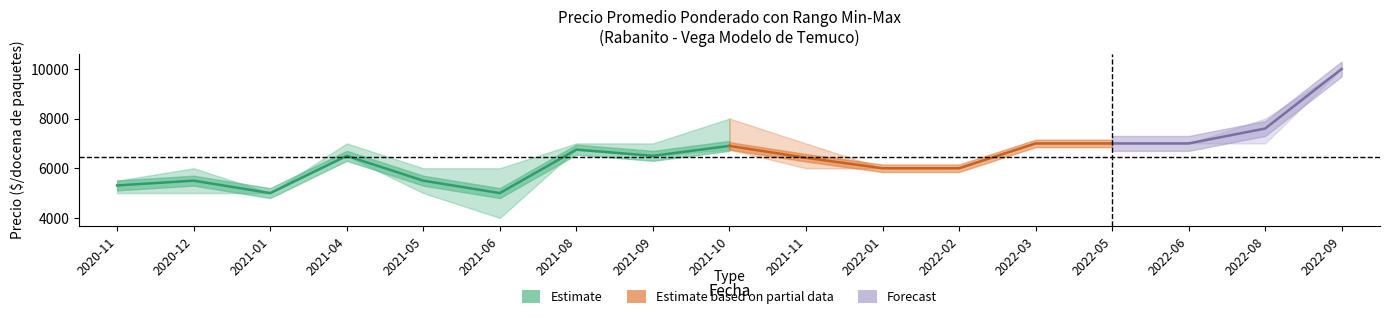

At which label does Precio promedio ponderado first exceed 6500?

2021-08